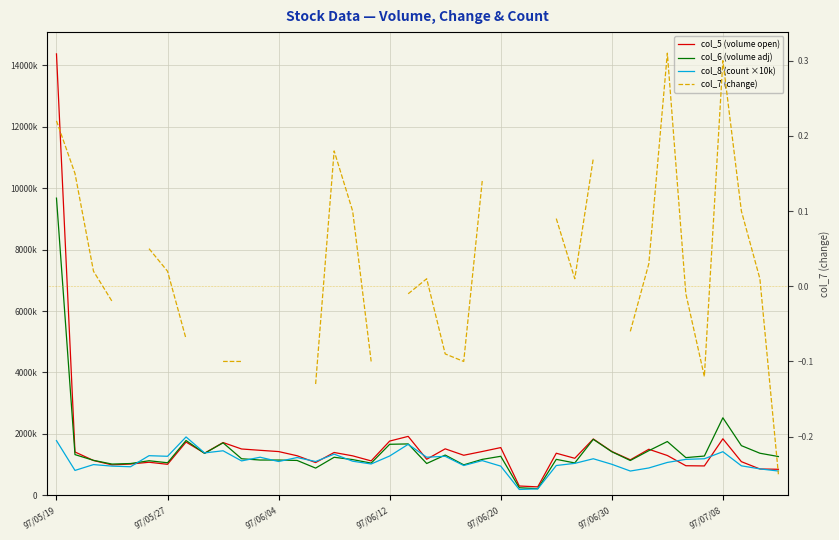

How many interior local valleys does the col_8 (count ×10k) series have?

12